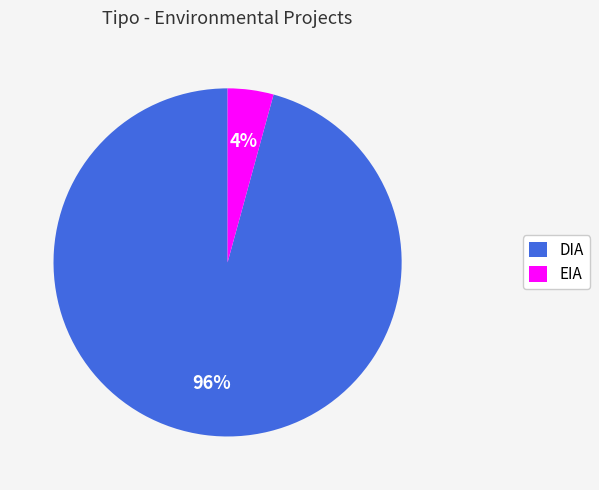

Is the sum of DIA and EIA greater than half?

Yes